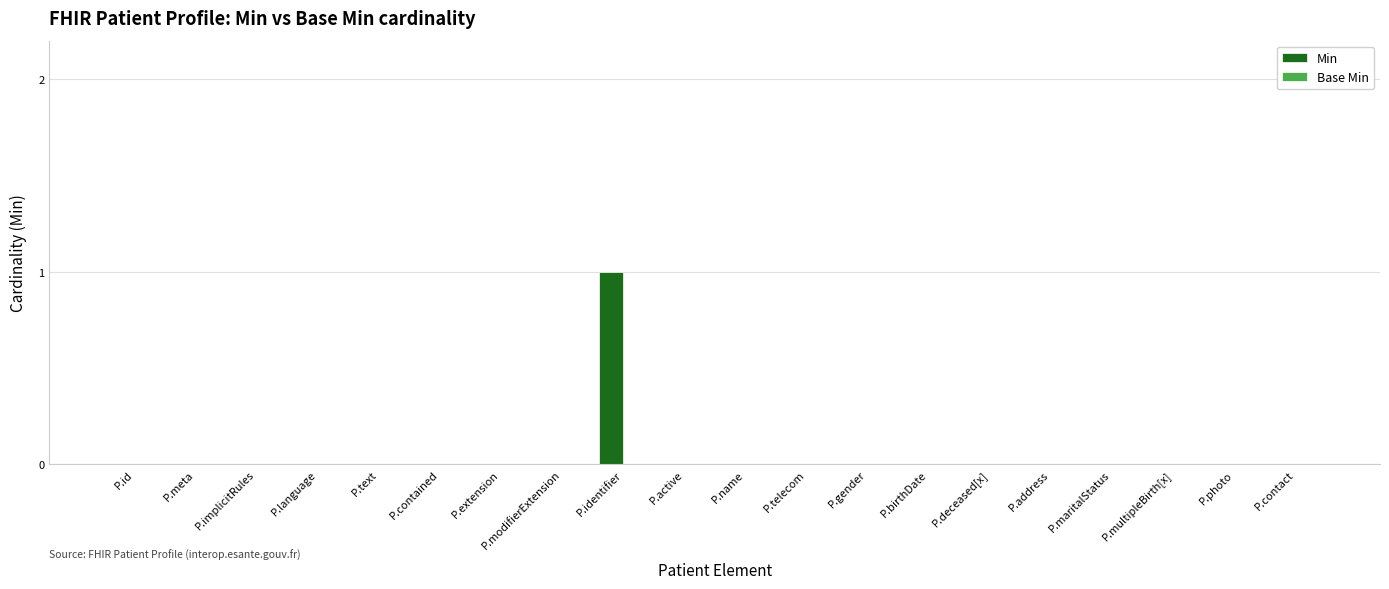

Which label corresponds to the largest value in the chart?

P.identifier